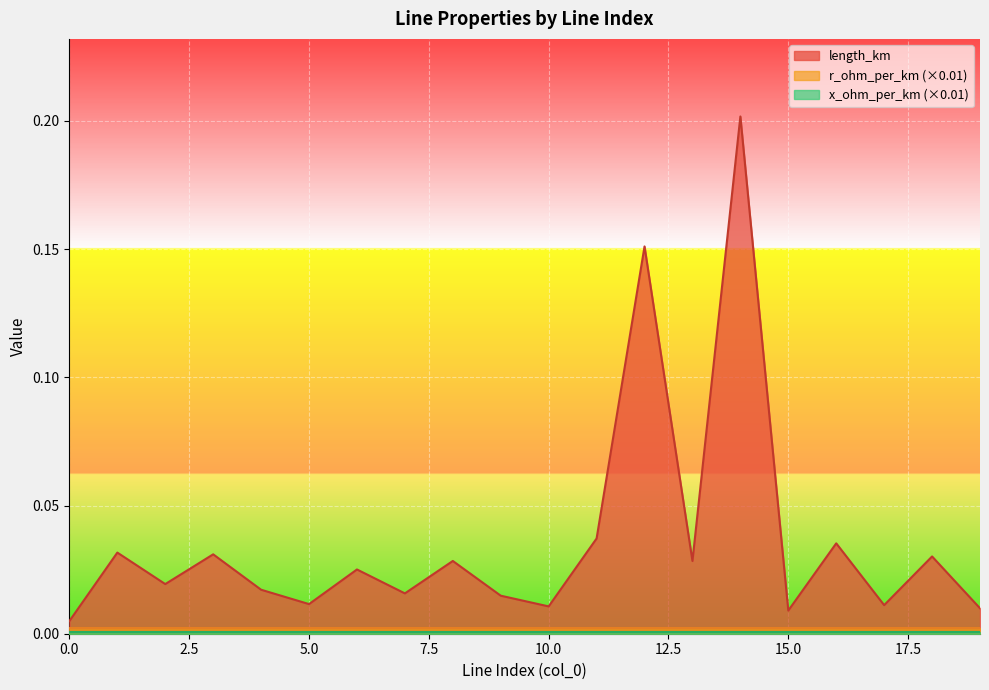

Which series has the largest total across all categories?

length_km